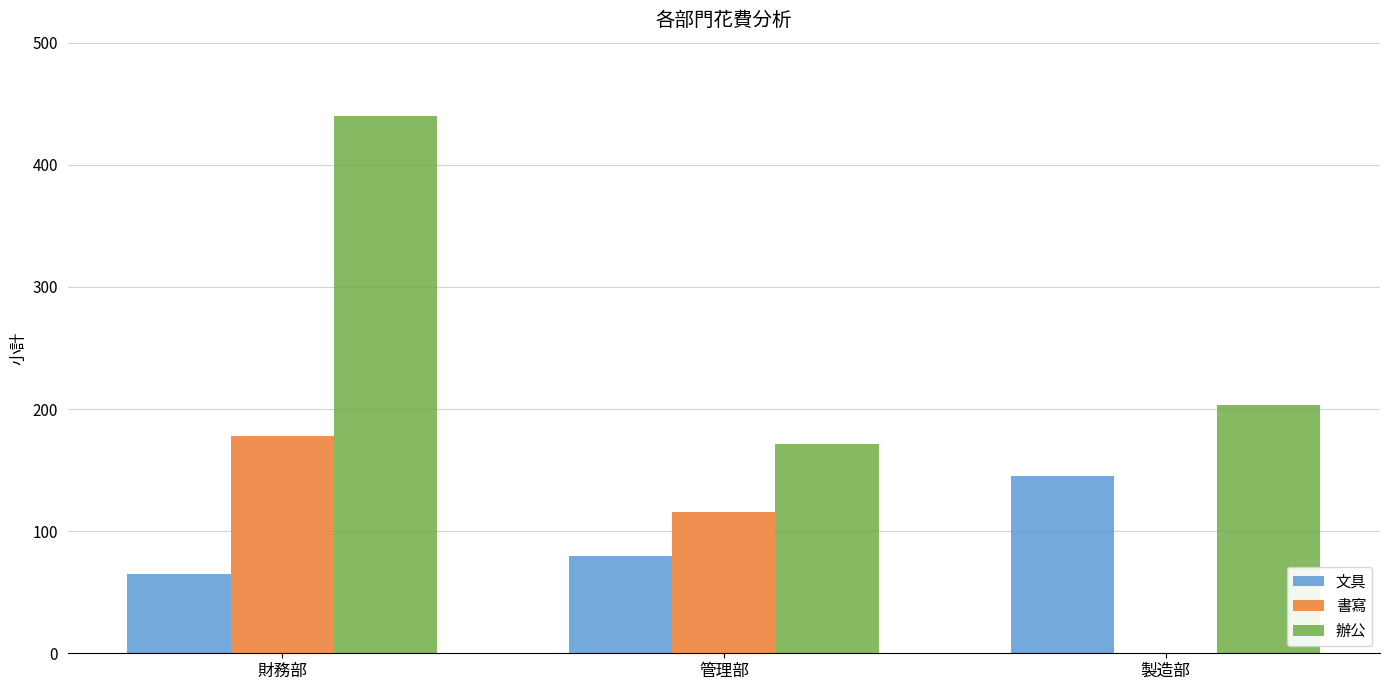

What is the sum of the 辦公 values at 製造部 and 財務部?

643